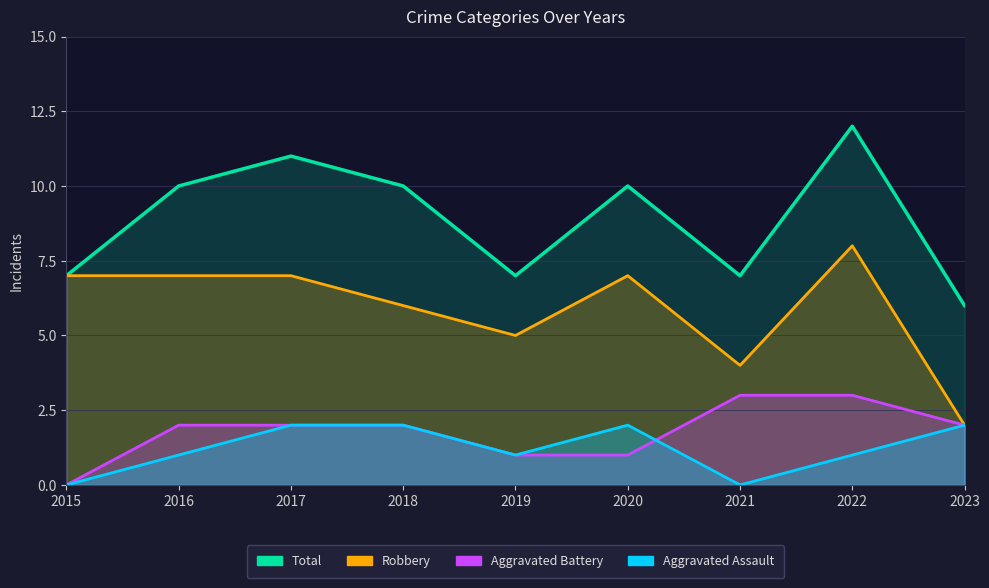

Reading left to right, list all the values displayed in this chart.

Aggravated Assault: 0	1	2	2	1	2	0	1	2
Aggravated Battery: 0	2	2	2	1	1	3	3	2
Robbery: 7	7	7	6	5	7	4	8	2
Total: 7	10	11	10	7	10	7	12	6